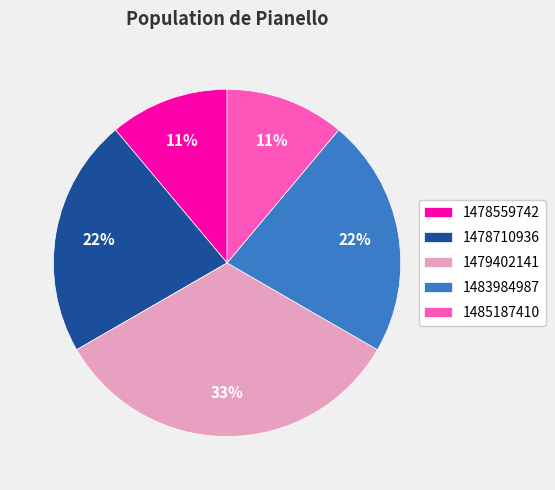

The 1485187410 slice represents 5% of the pie. True or false?

False